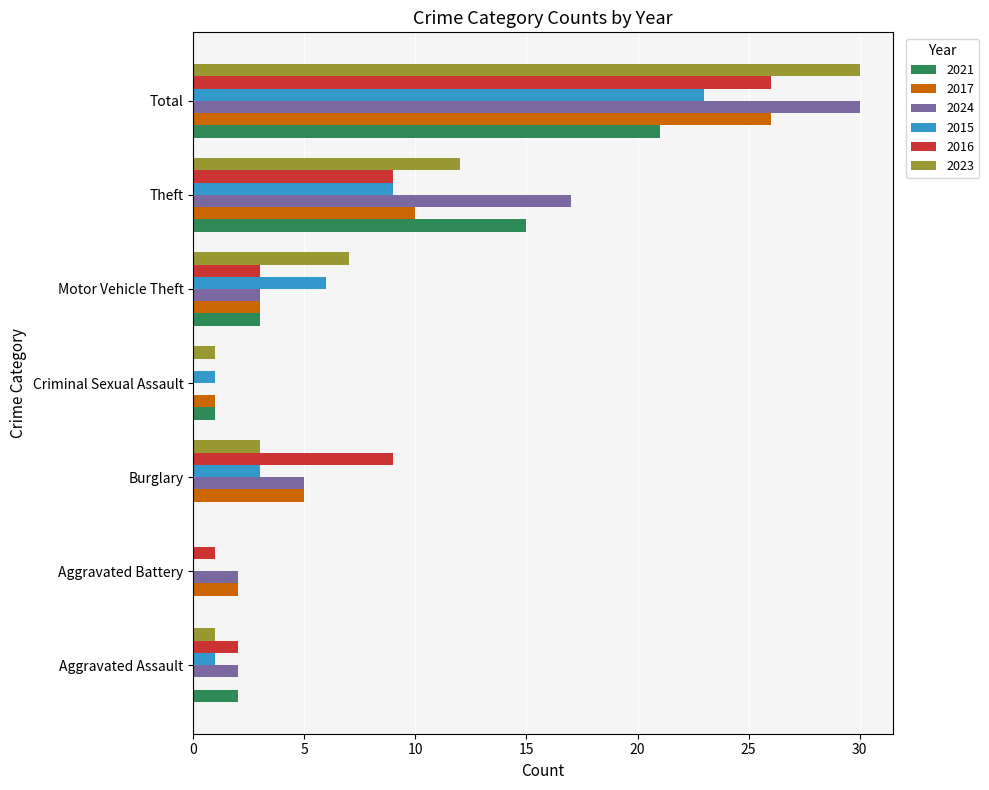

What is the maximum value for 2017?

26